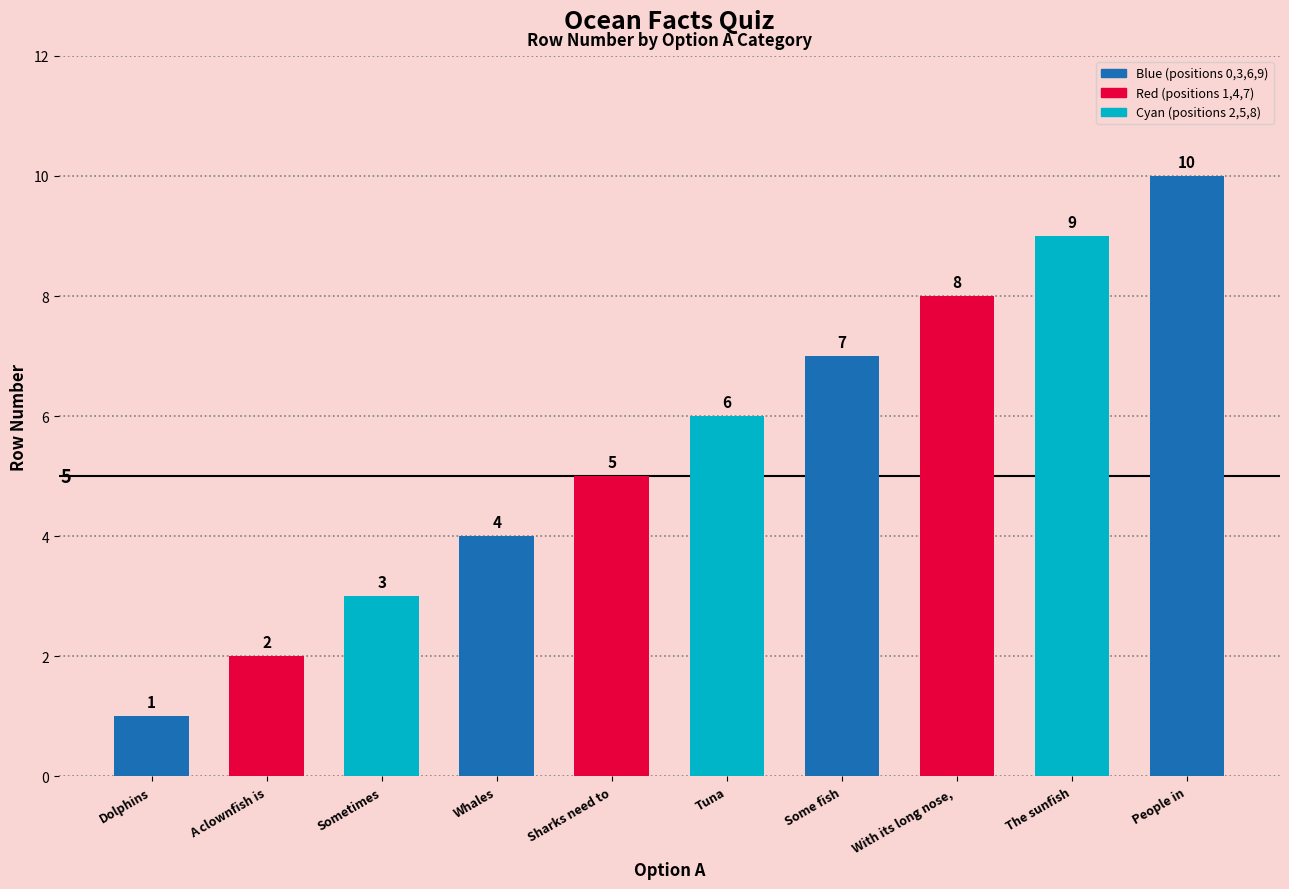

Which category has the highest value across all series?

People in